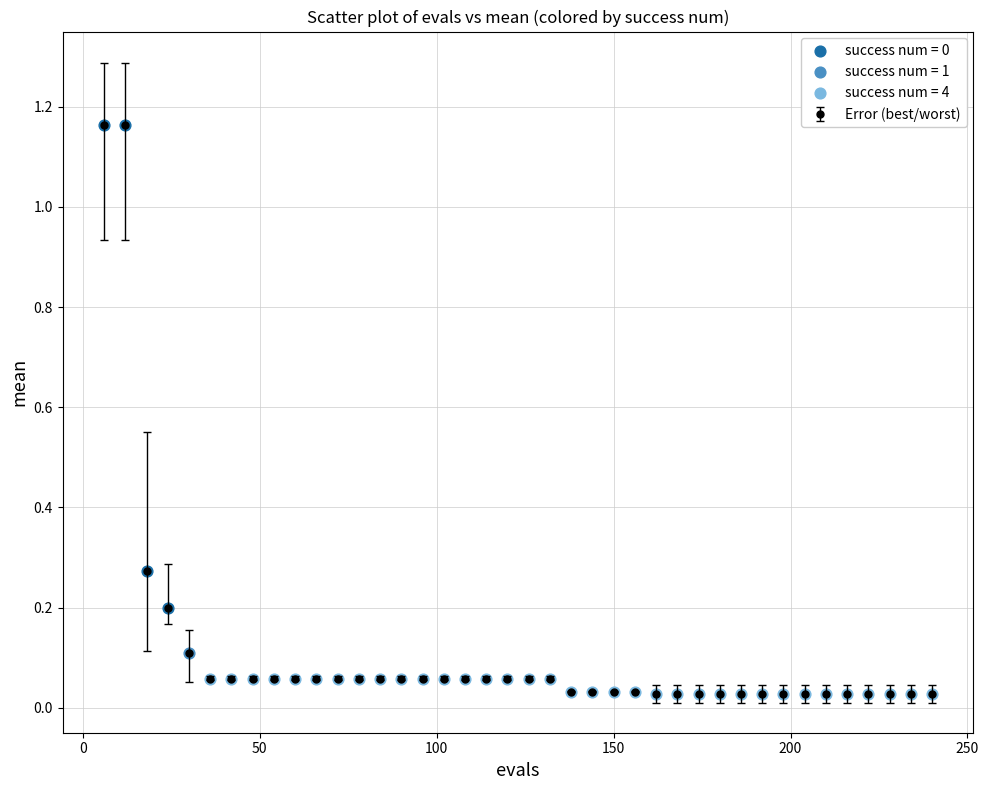

What is the difference between the second highest and second lowest values?

1.1